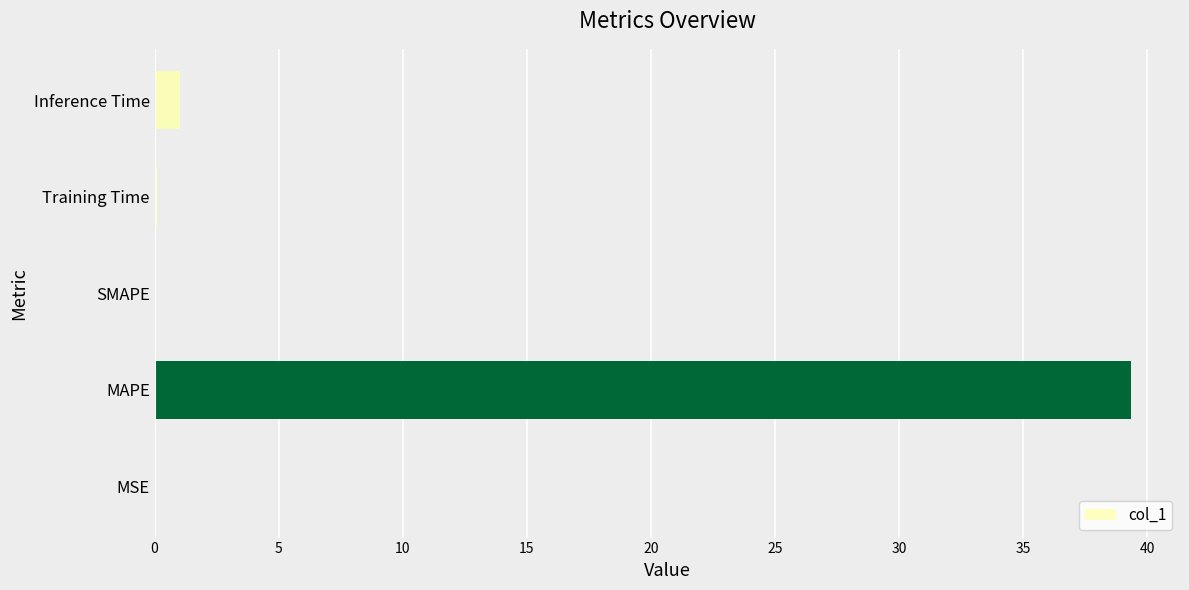

Which label corresponds to the largest value in the chart?

MAPE